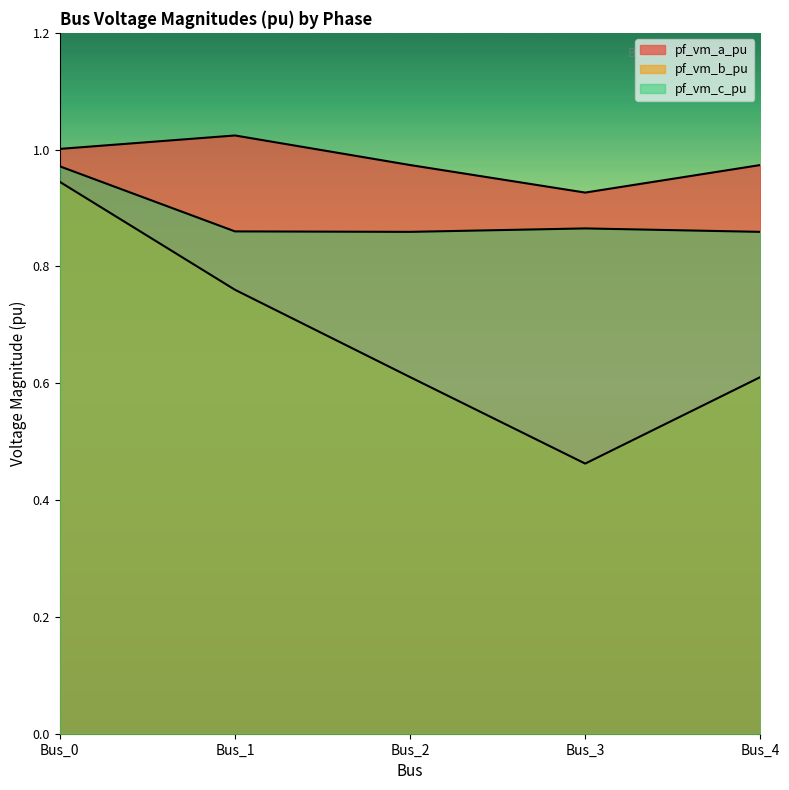

Which category has the lowest value in the pf_vm_a_pu series?

Bus_3